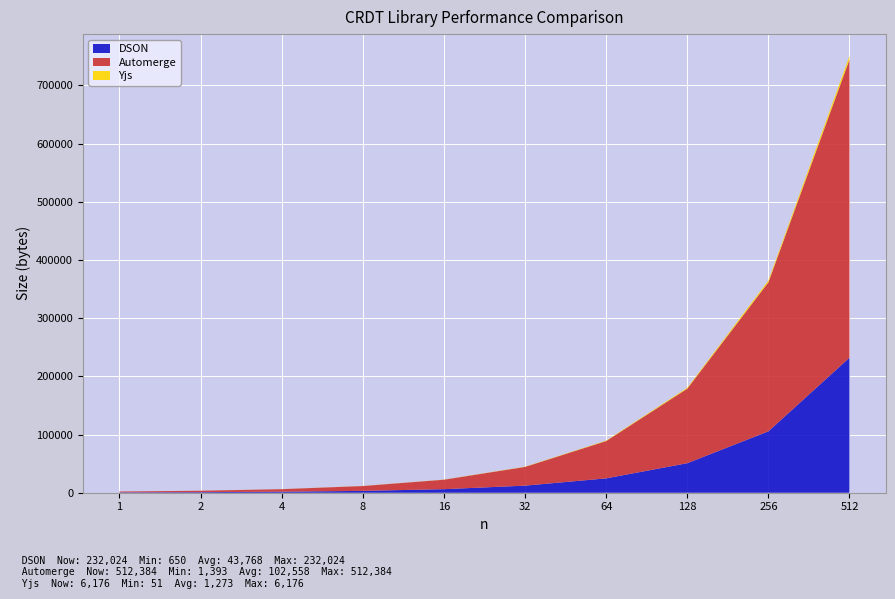

Reading right to left, what are all the values shown in this chart?

DSON: 232024	105436	50723	24670	12148	6101	3176	1736	1013	650
Automerge: 512384	256156	128054	64075	32191	16273	8318	4356	2382	1393
Yjs: 6176	3121	1585	818	433	238	142	96	67	51